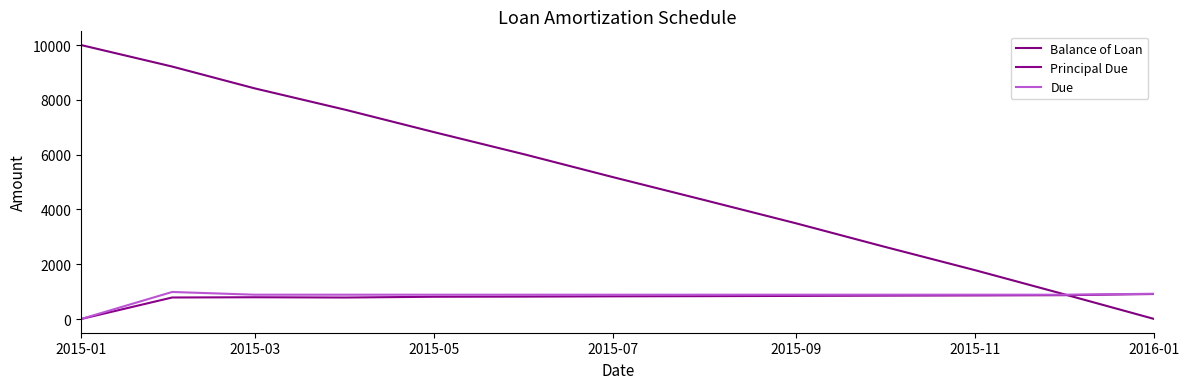

What is the difference between the second highest and second lowest values in the Due series?

34.6